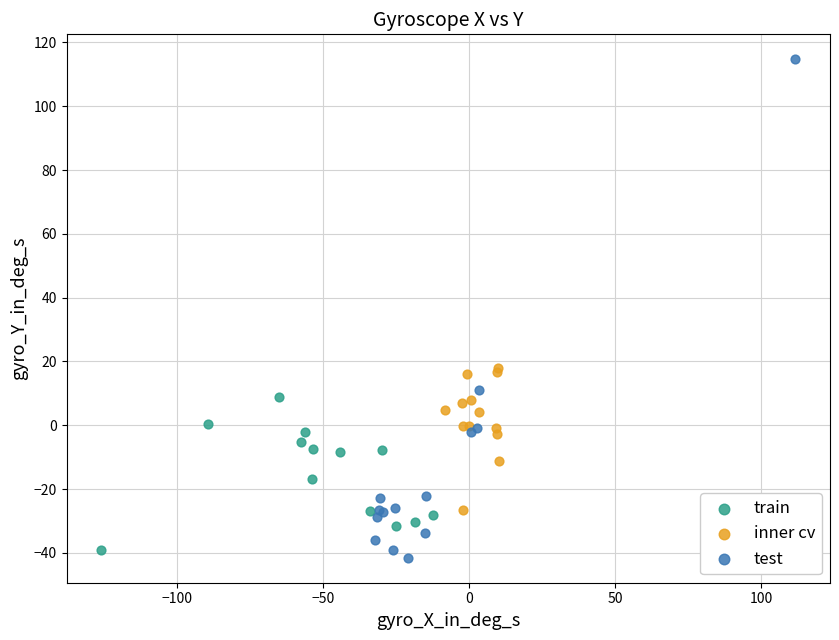

What are all the series names shown in the legend?

train, inner cv, test